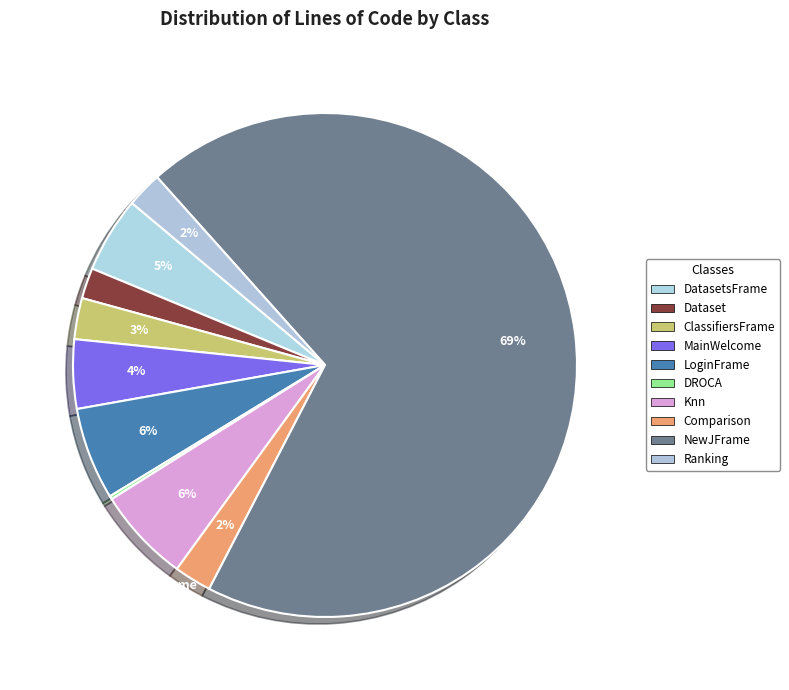

Which slice represents more than half of the pie?

NewJFrame